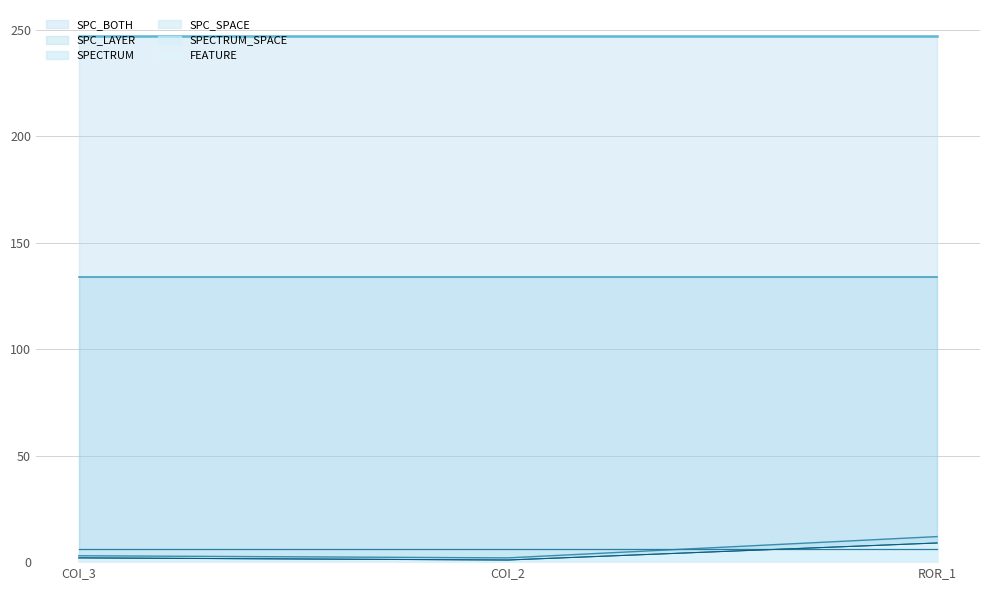

List the labels in order of SPECTRUM_SPACE_line value, largest first.

COI_3, COI_2, ROR_1